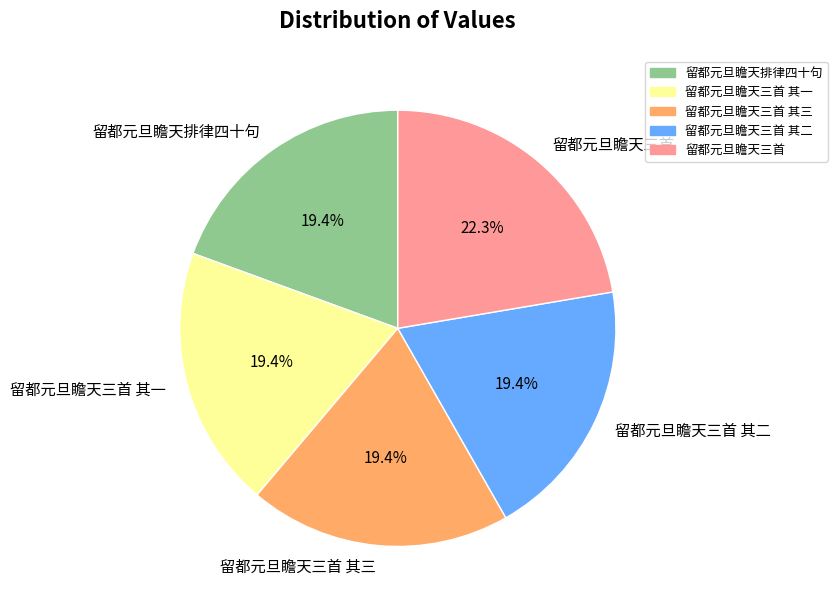

Is there a majority slice in this chart?

No